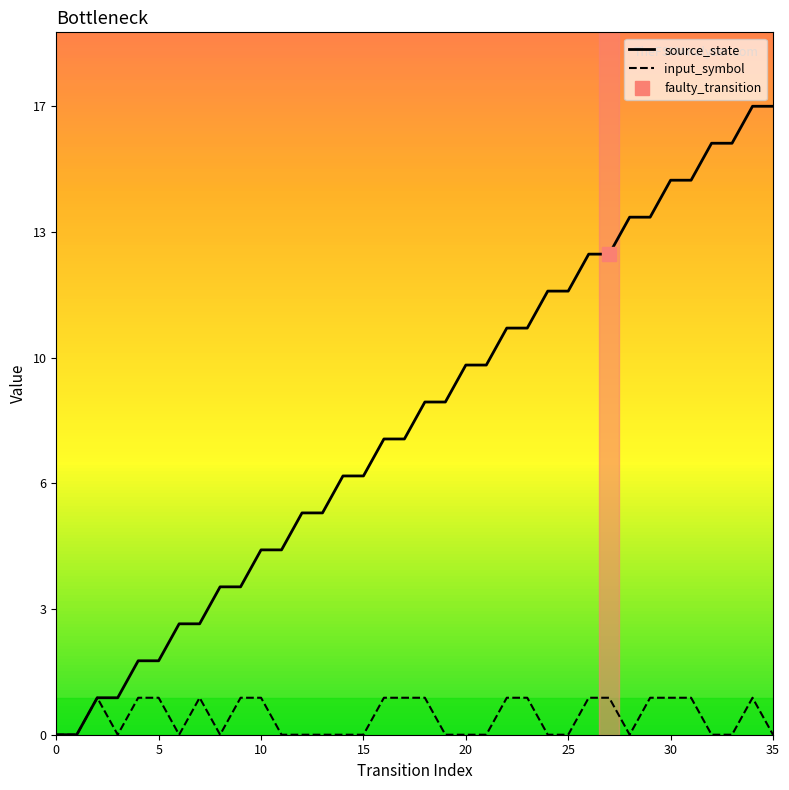

In input_symbol, how many points are lower than both neighbors (excluding endpoints)?

4